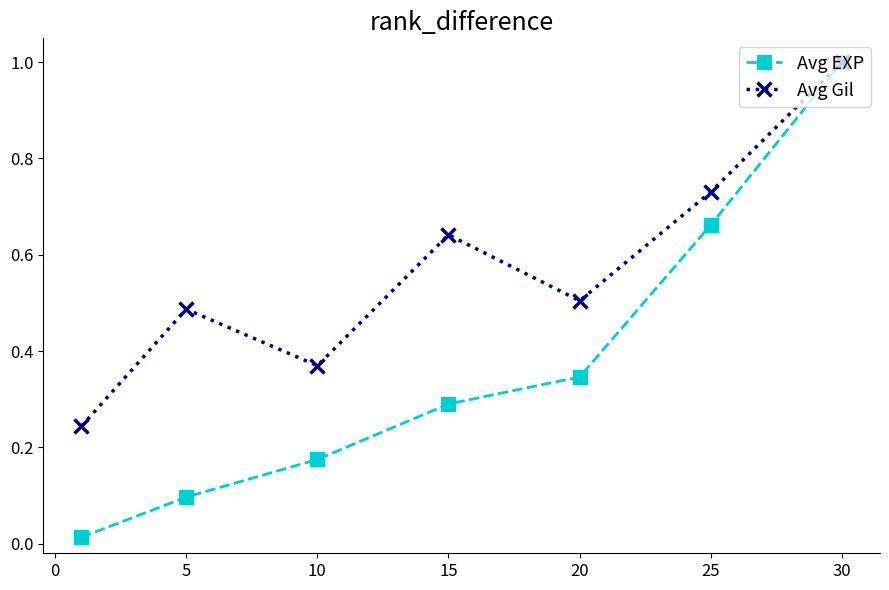

Which series has the largest total across all categories?

Avg Gil